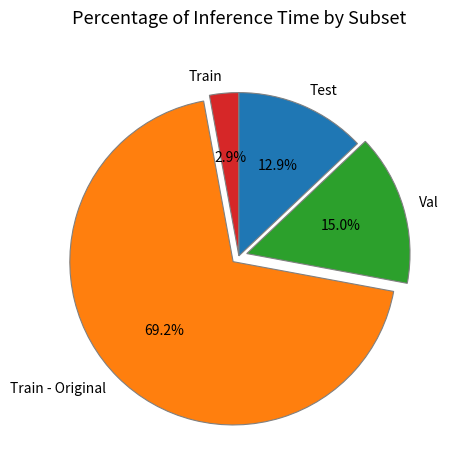

To the nearest percent, what percentage of the pie is Test?

13%